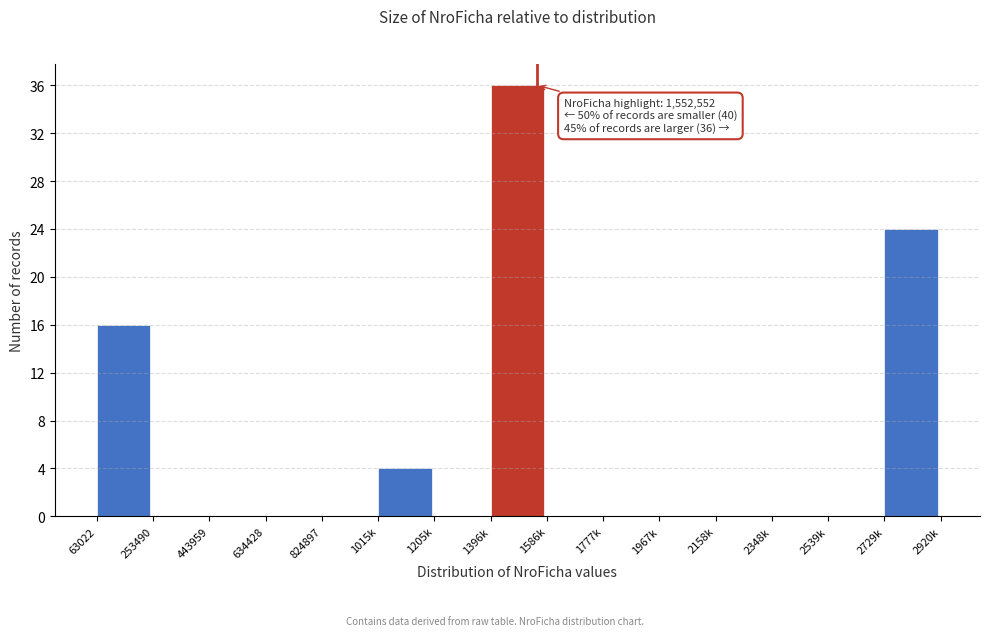

Reading left to right, extract all data points from this chart.

63022=16	253490=0	443959=0	634428=0	824897=0	1015k=4	1205k=0	1396k=36	1586k=0	1777k=0	1967k=0	2158k=0	2348k=0	2539k=0	2729k=24